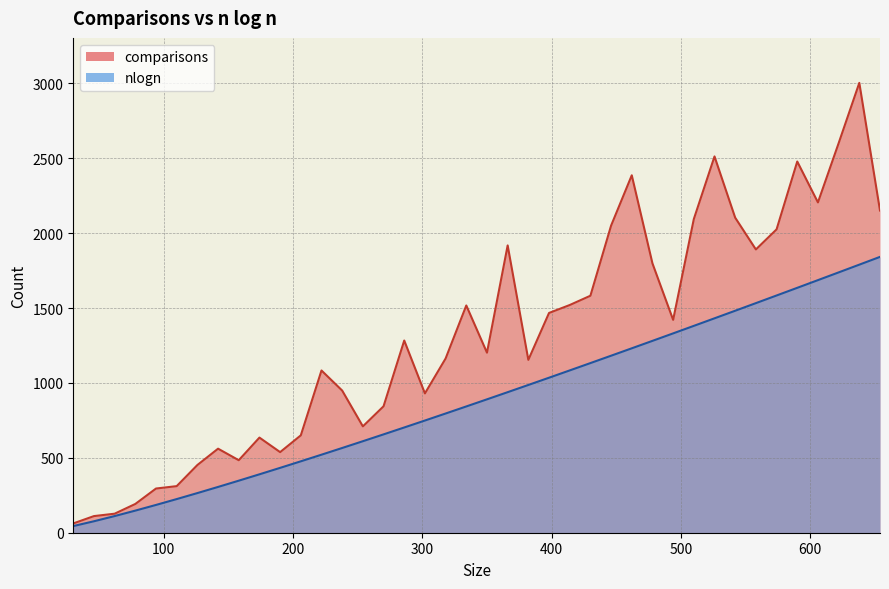

Count the number of categories in the chart.

40